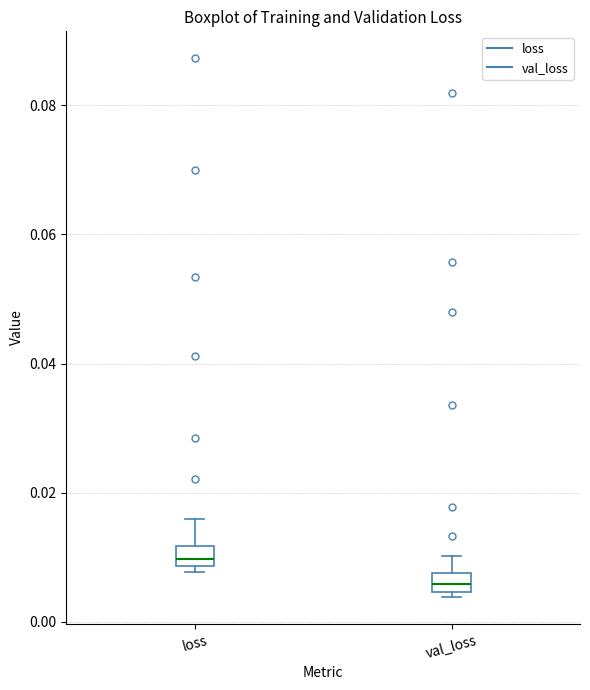

Where is the upper edge of the box for val_loss on the y-axis? The values are not printed on the chart, so give them approximately, as read against the axis.

0.008